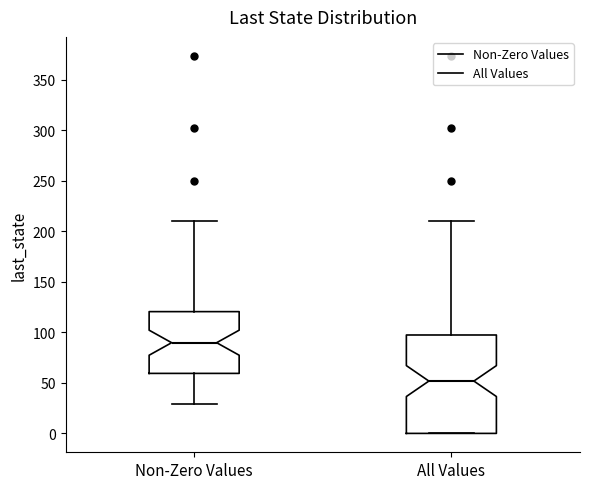

Reading left to right, transcribe this box plot: for each box, give where its median line is, the range the box spans, and where its two whiskers end, as read against the y-axis. The values are not printed on the chart, so give them approximately, as read against the axis.

Non-Zero Values: median 90, box 60 to 120, whiskers 30 to 210
All Values: median 50, box 0 to 95, whiskers 0 to 210